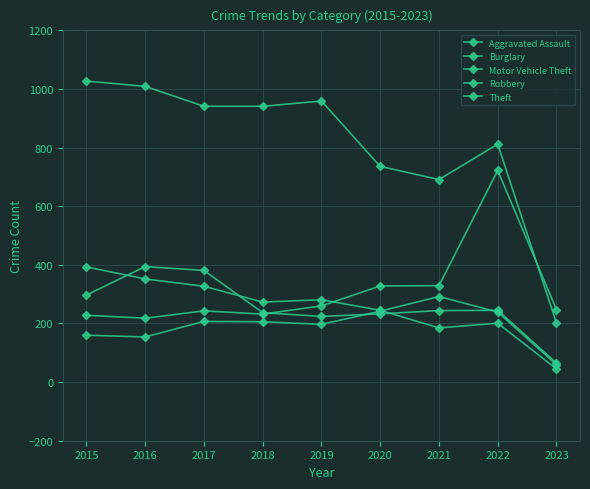

What is the average value of the Theft series?

813